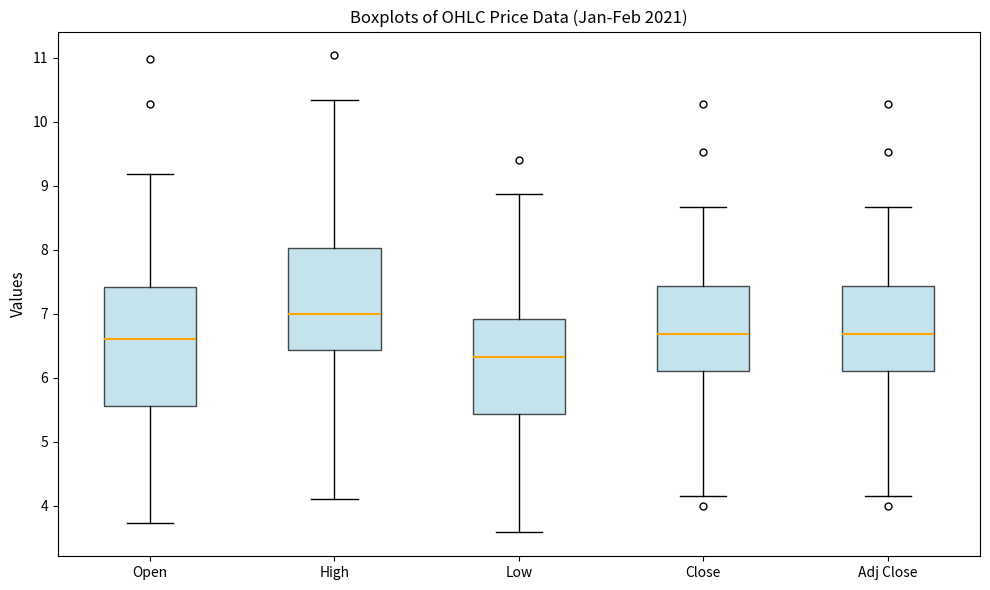

Reading left to right, read every box against the y-axis: the position of its median line, the range the box covers, and the ends of its whiskers. The values are not printed on the chart, so give them approximately, as read against the axis.

Open: median 6.6, box 5.6 to 7.4, whiskers 3.7 to 9.2
High: median 7.0, box 6.4 to 8.0, whiskers 4.1 to 10.3
Low: median 6.3, box 5.4 to 6.9, whiskers 3.6 to 8.9
Close: median 6.7, box 6.1 to 7.4, whiskers 4.2 to 8.7
Adj Close: median 6.7, box 6.1 to 7.4, whiskers 4.2 to 8.7